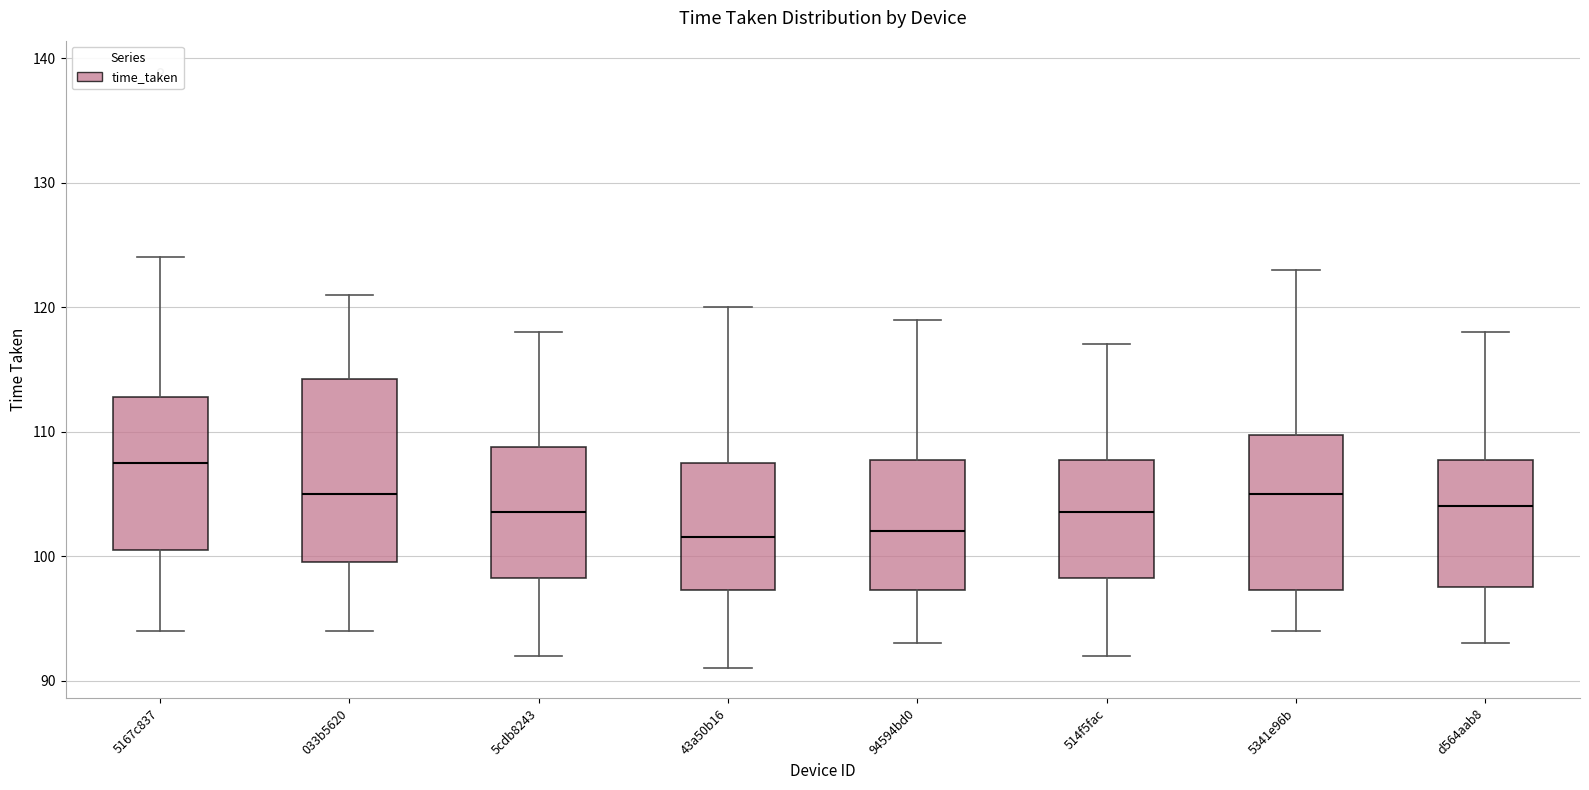

Which box's median line is the highest?

5167c837